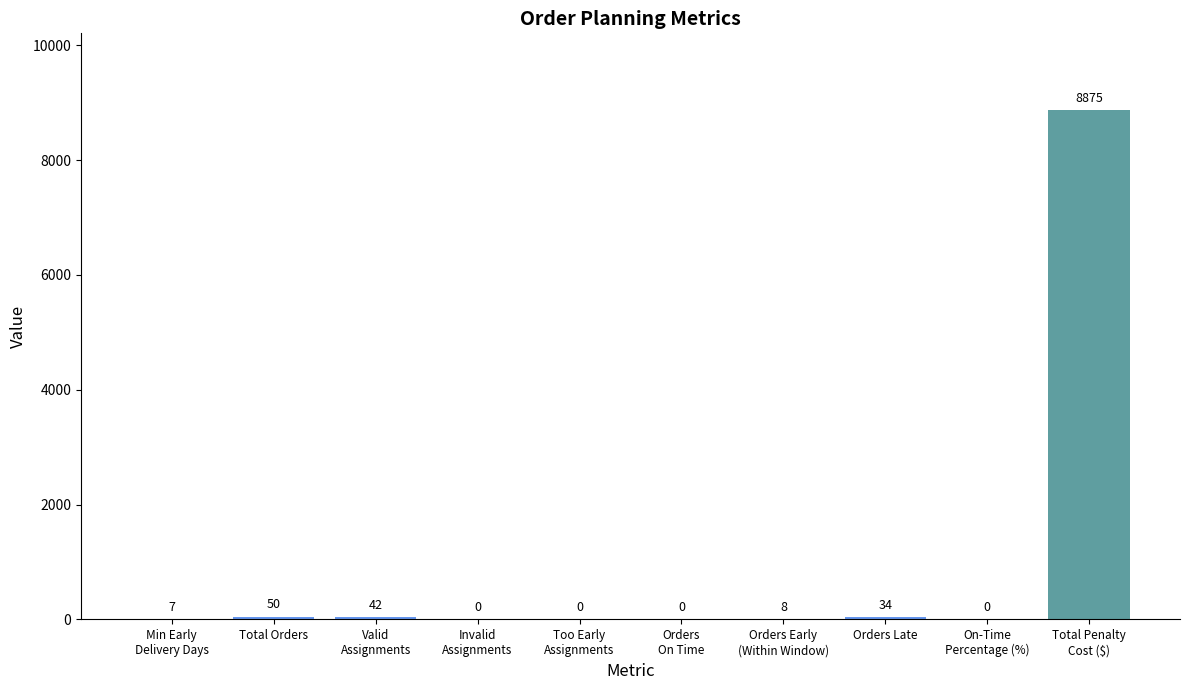

What is the sum of all values?

9016